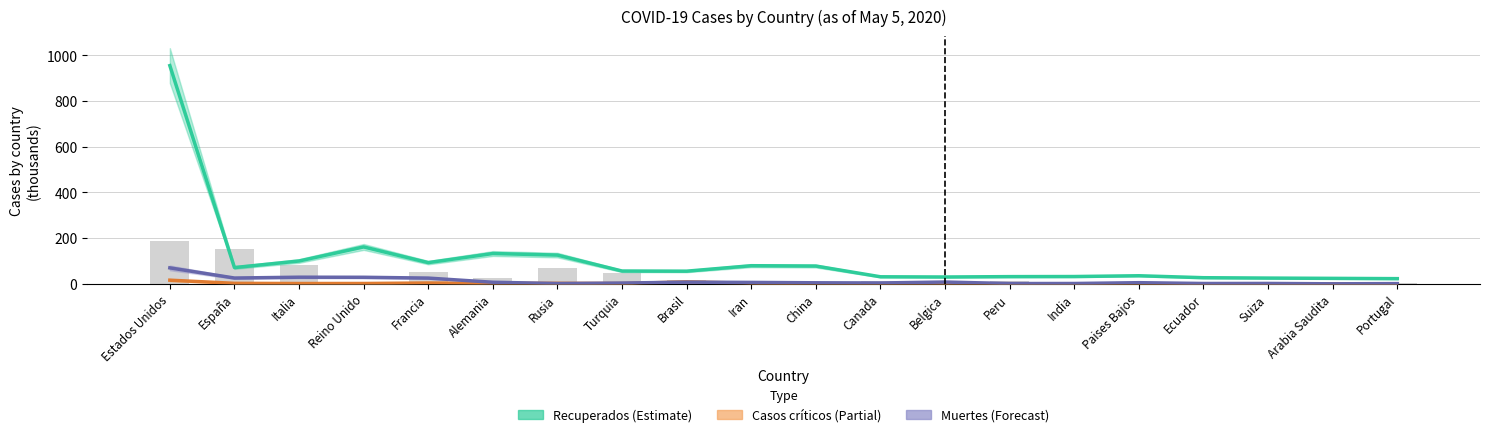

Reading left to right, what are all the values shown in this chart?

Recuperados: Estados Unidos=954.9	España=71.2	Italia=100.0	Reino Unido=161.5	Francia=92.9	Alemania=132.7	Rusia=125.8	Turquia=56.0	Brasil=55.4	Iran=79.4	China=77.9	Canada=30.9	Belgica=30.0	Peru=31.6	India=32.0	Paises Bajos=35.4	Ecuador=26.9	Suiza=25.2	Arabia Saudita=24.0	Portugal=22.7
Casos críticos: Estados Unidos=16.1	España=2.3	Italia=1.5	Reino Unido=1.6	Francia=3.7	Alemania=1.9	Rusia=2.3	Turquia=1.4	Brasil=8.3	Iran=2.7	China=0.0	Canada=0.6	Belgica=0.7	Peru=0.7	India=0.0	Paises Bajos=0.7	Ecuador=0.2	Suiza=0.1	Arabia Saudita=0.1	Portugal=0.1
Muertes: Estados Unidos=69.9	España=25.4	Italia=29.1	Reino Unido=28.7	Francia=25.2	Alemania=7.0	Rusia=1.4	Turquia=3.5	Brasil=7.4	Iran=6.3	China=4.6	Canada=3.9	Belgica=7.9	Peru=1.3	India=1.6	Paises Bajos=5.1	Ecuador=1.6	Suiza=1.8	Arabia Saudita=0.2	Portugal=1.1
Casos activos: Estados Unidos=188.0	España=151.6	Italia=82.9	Reino Unido=0.0	Francia=51.4	Alemania=26.5	Rusia=68.2	Turquia=45.8	Brasil=18.1	Iran=12.8	China=1.7	Canada=13.4	Belgica=5.6	Peru=10.4	India=4.2	Paises Bajos=3.0	Ecuador=4.1	Suiza=5.3	Arabia Saudita=1.6	Portugal=2.0